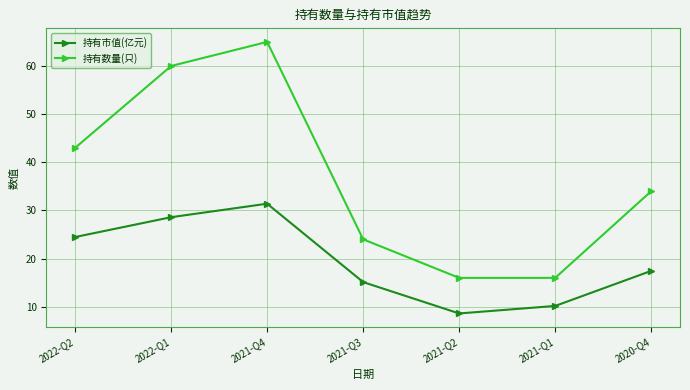

What value does the 持有数量(只) series have at 2022-Q2?

43.0